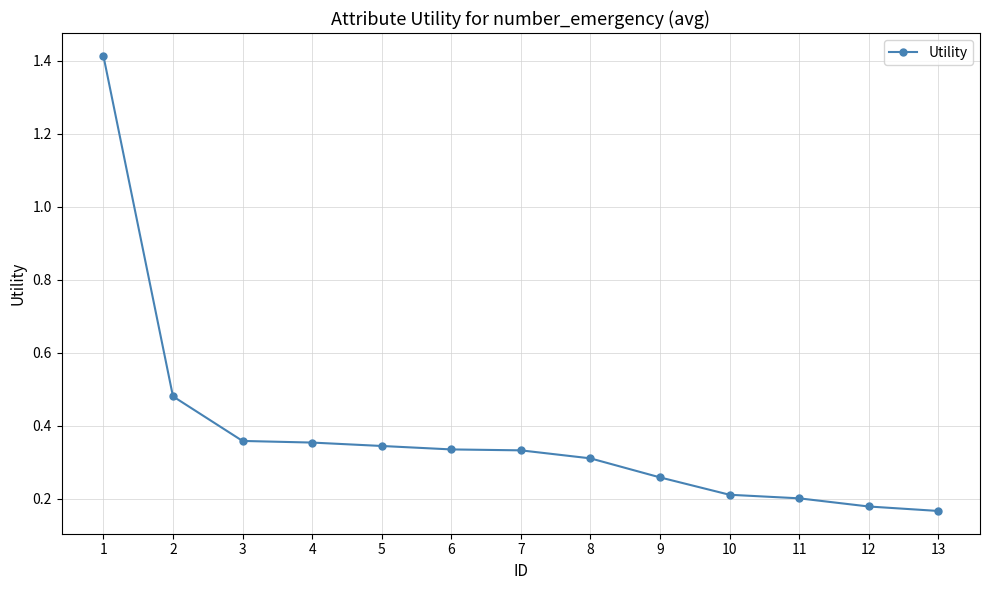

Count the values in the range 0 to 1.

12